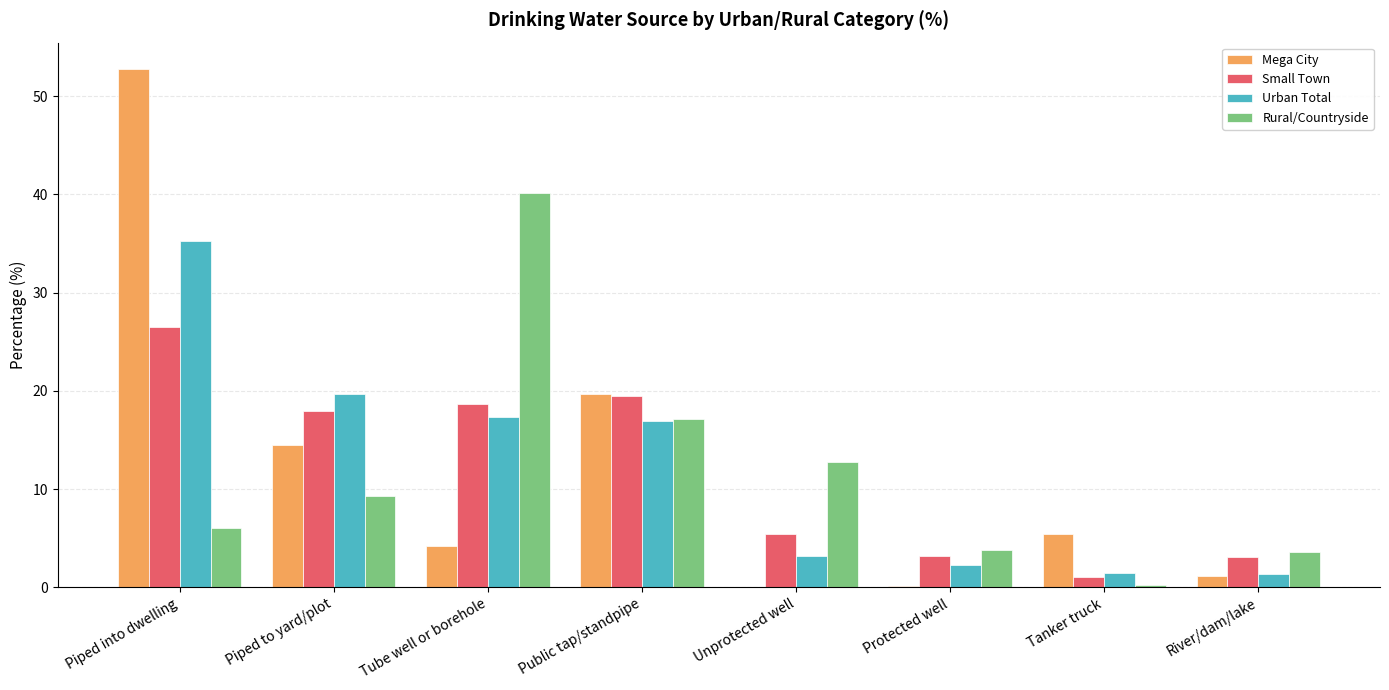

How many data points does each series have?

8